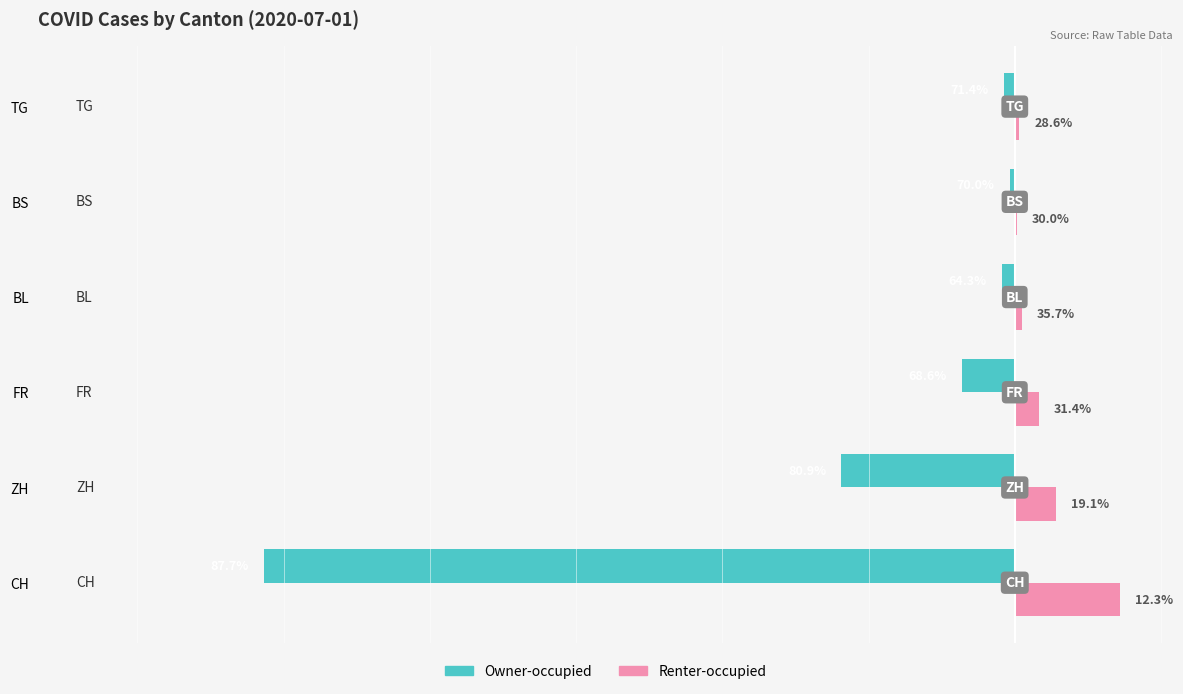

What are all the series names shown in the legend?

Owner-occupied, Renter-occupied